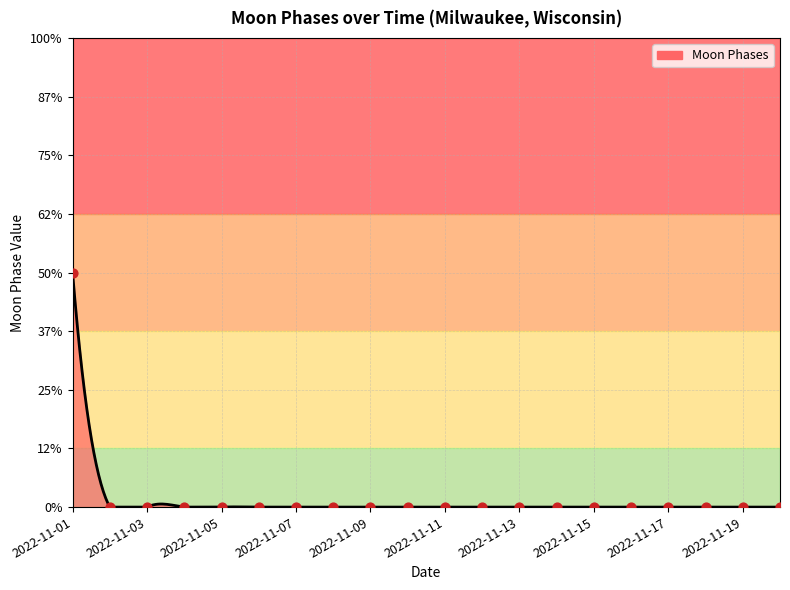

Which has a higher value, 2022-11-15 or 2022-11-07?

2022-11-15